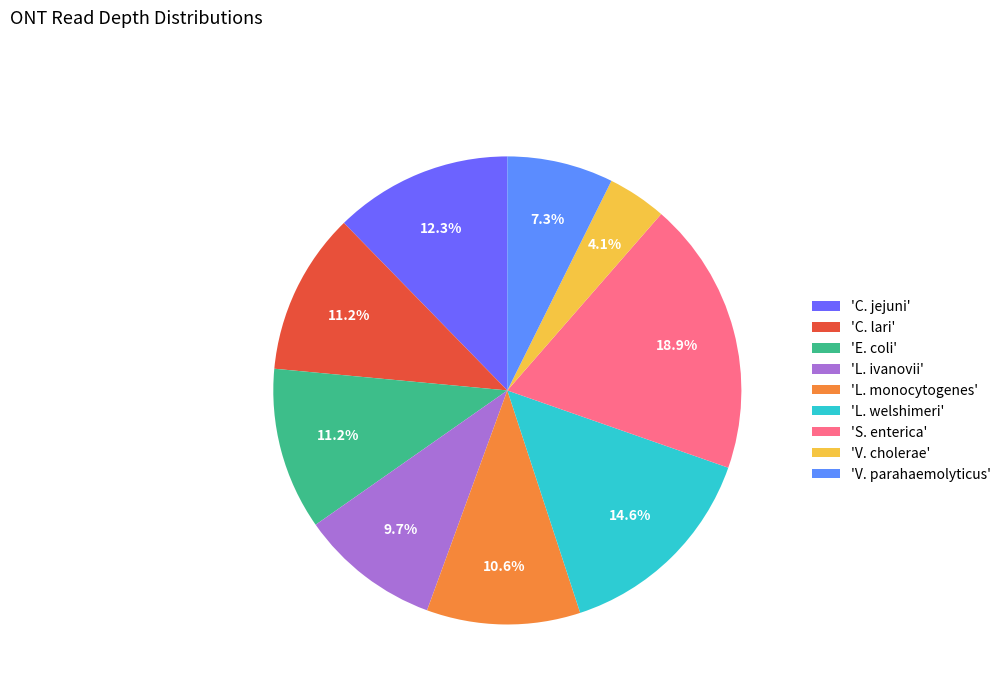

Which slice is the largest?

'S. enterica'